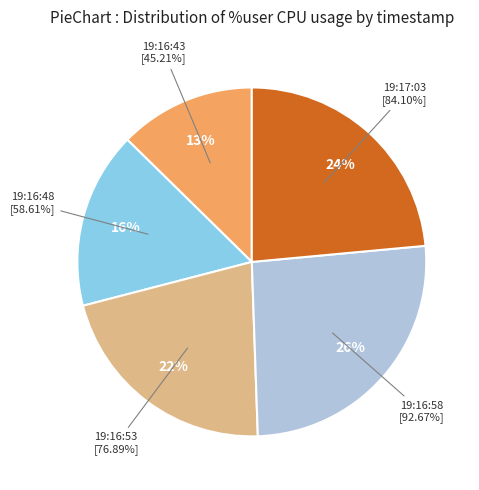

Which slice is the largest?

19:16:58